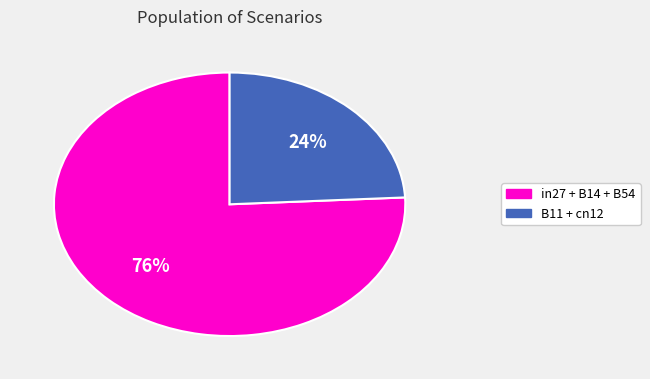

To the nearest percent, what is the average slice percentage?

50%